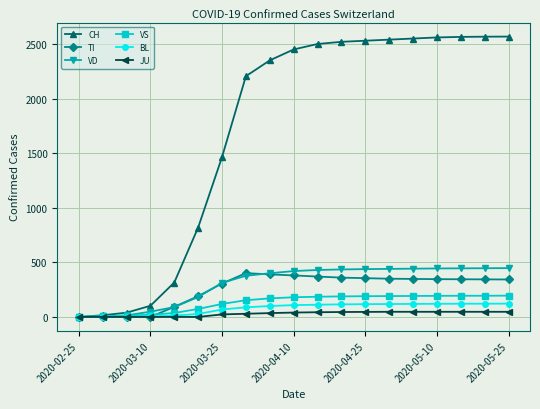

Which series has the widest spread of values?

CH